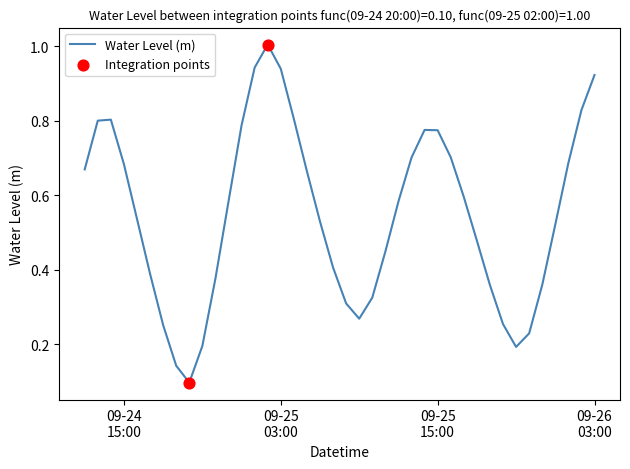

What is the greatest value displayed?

1.0